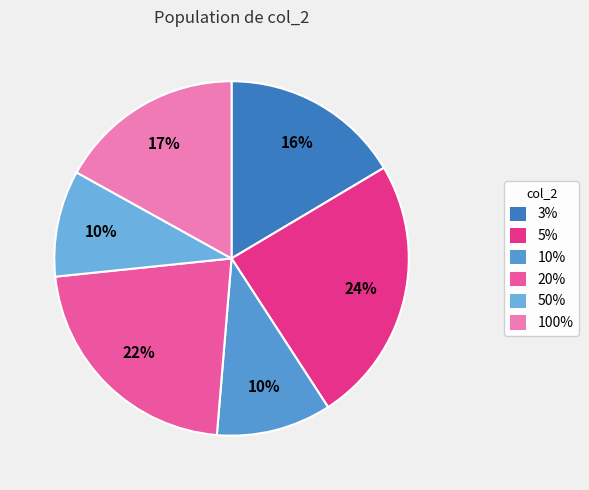

How many segments does this pie chart have?

6